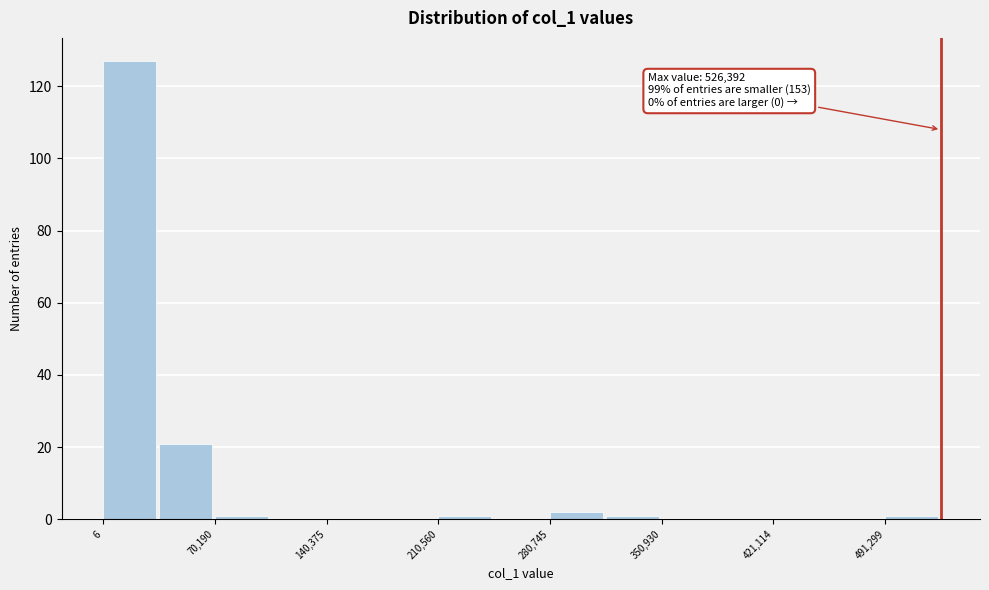

Read against the x-axis, roughly where is the centre of the tallest bar?

20000